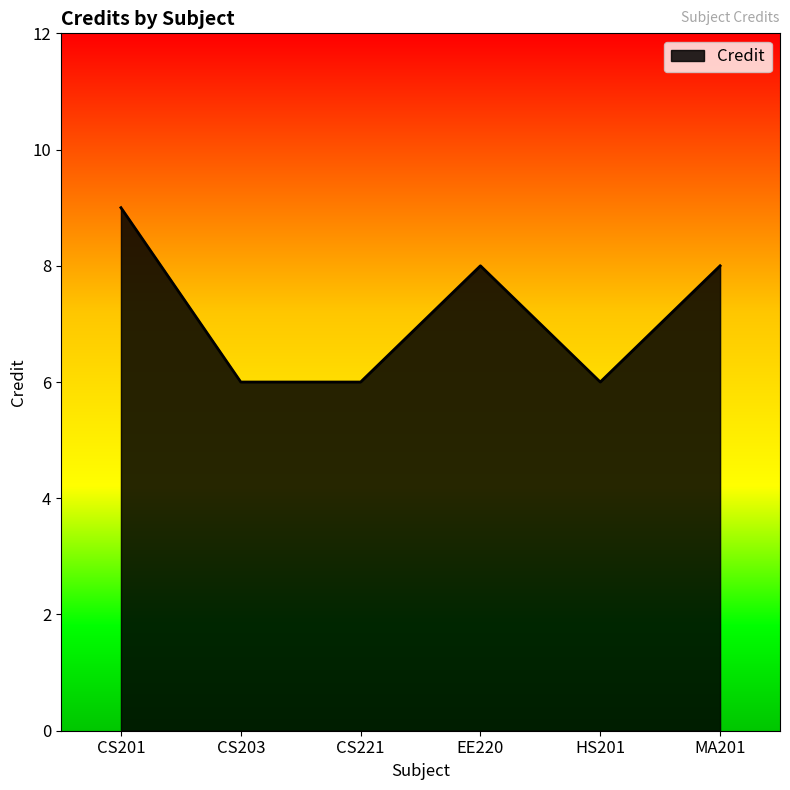

Which has a higher value, CS201 or CS221?

CS201